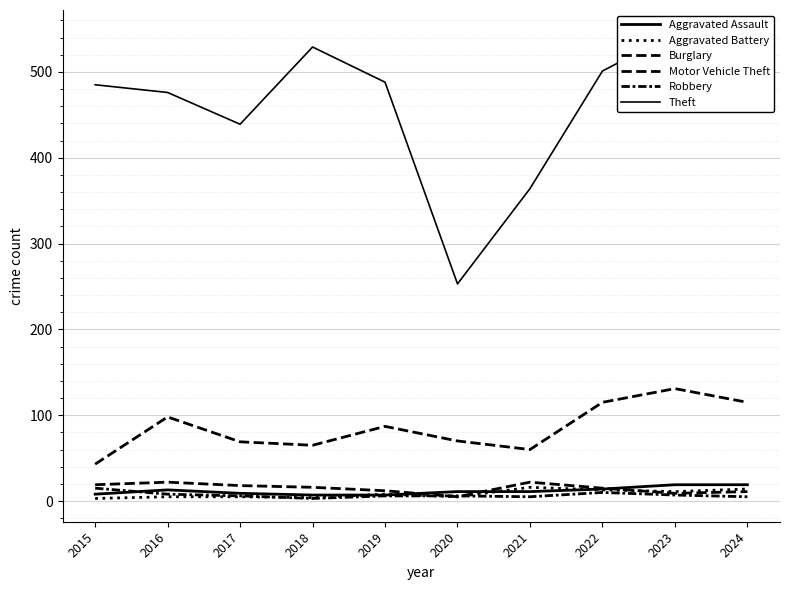

Which series has the widest spread of values?

Theft